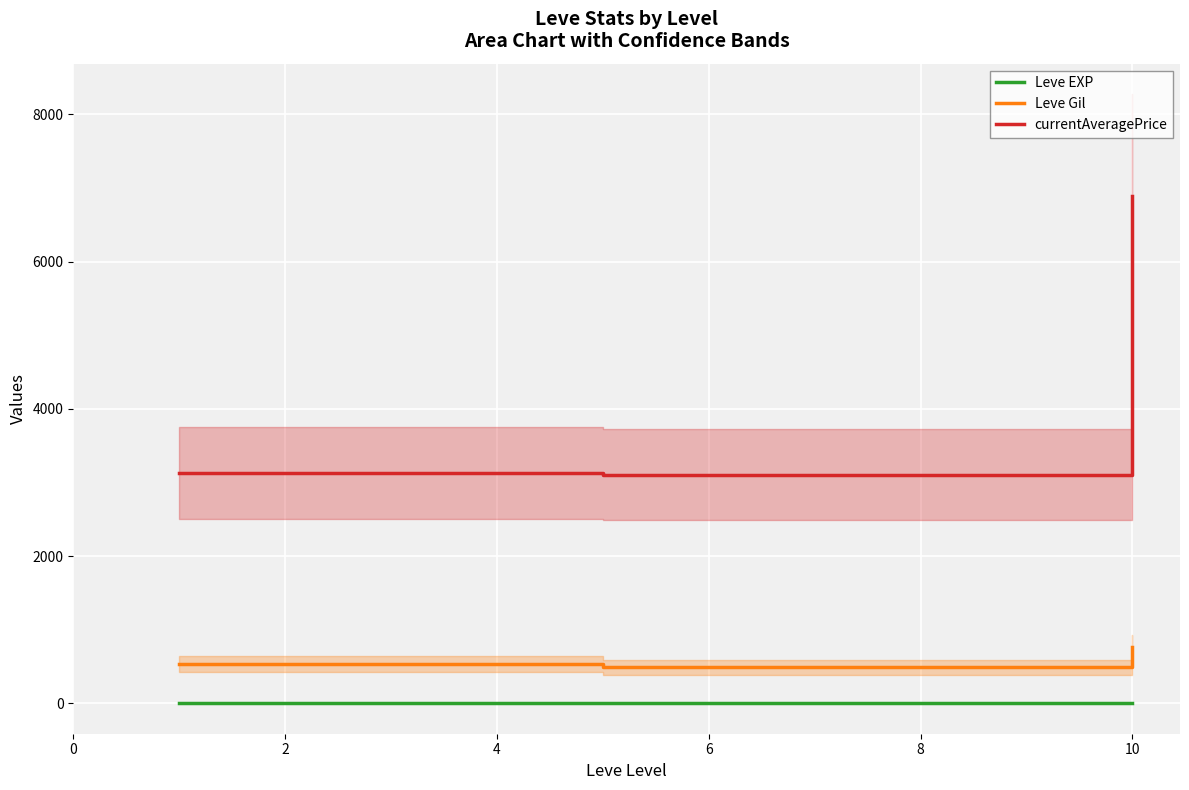

At how many categories does at least one series exceed 3539?

1